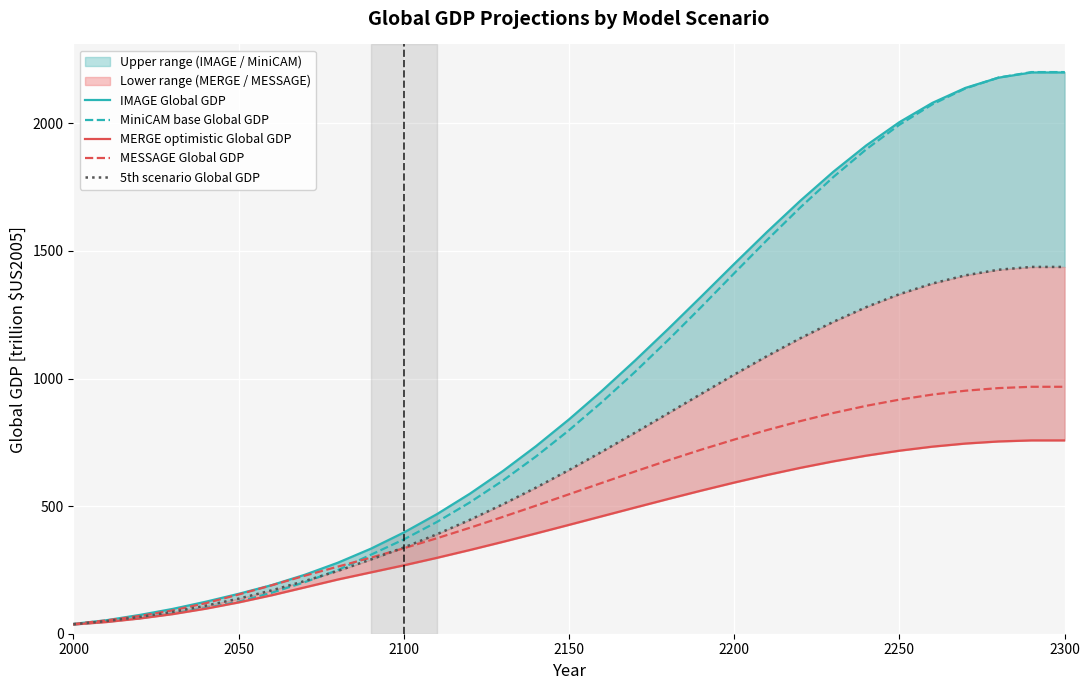

How many data points in 5th scenario Global GDP are less than 641?

15